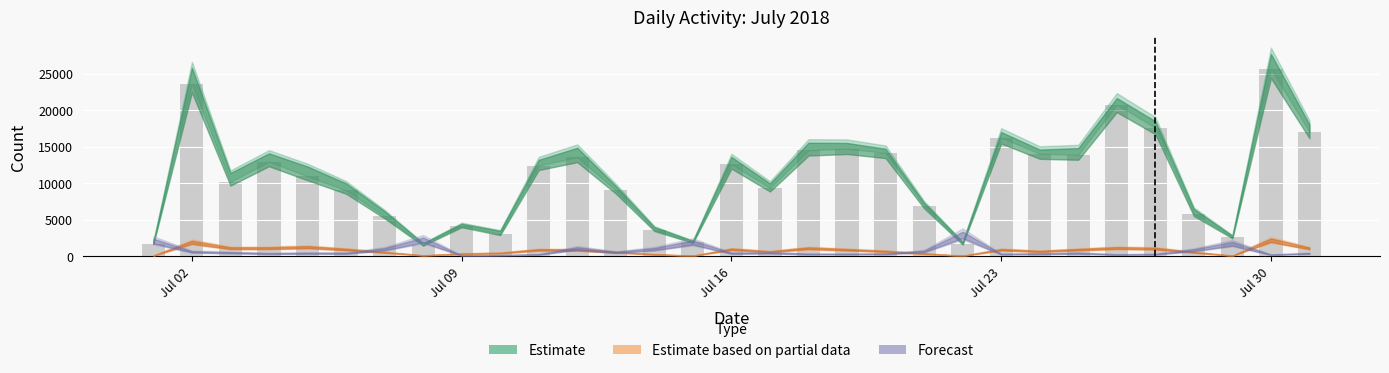

What is the value of the 25th bar from the left?

13883